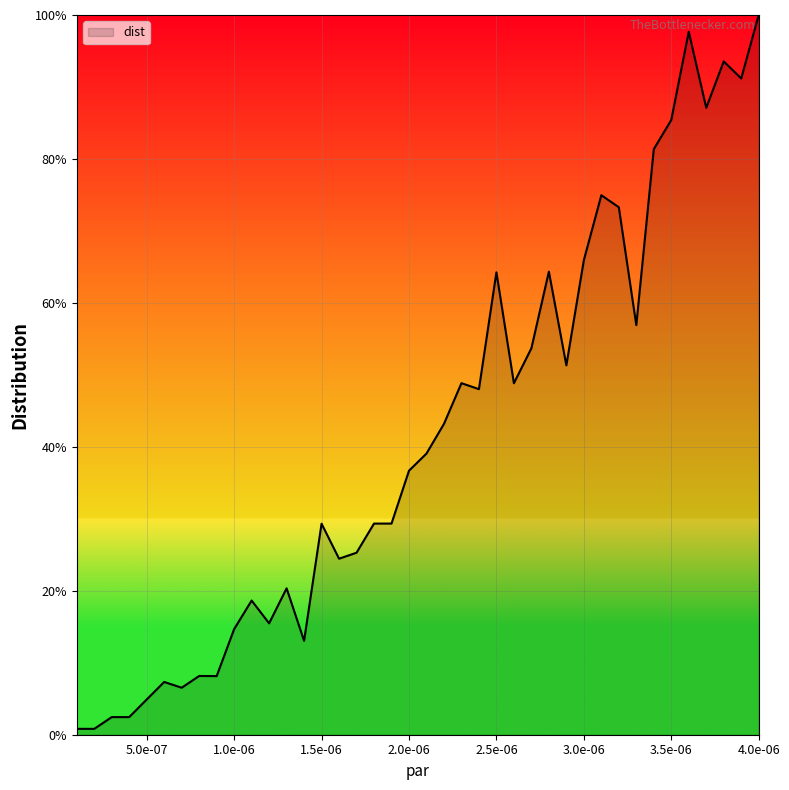

What is the difference between the maximum and minimum values?

99.2